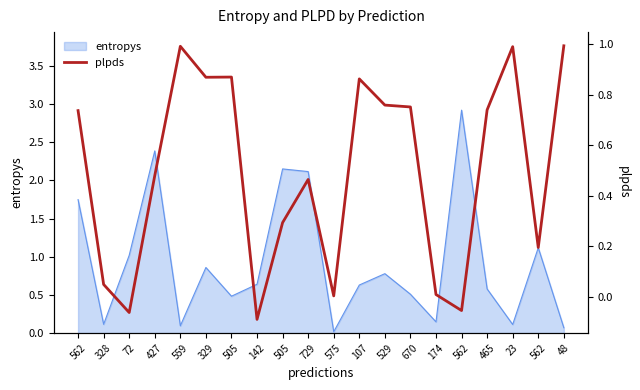

How many lines are shown in the chart?

1